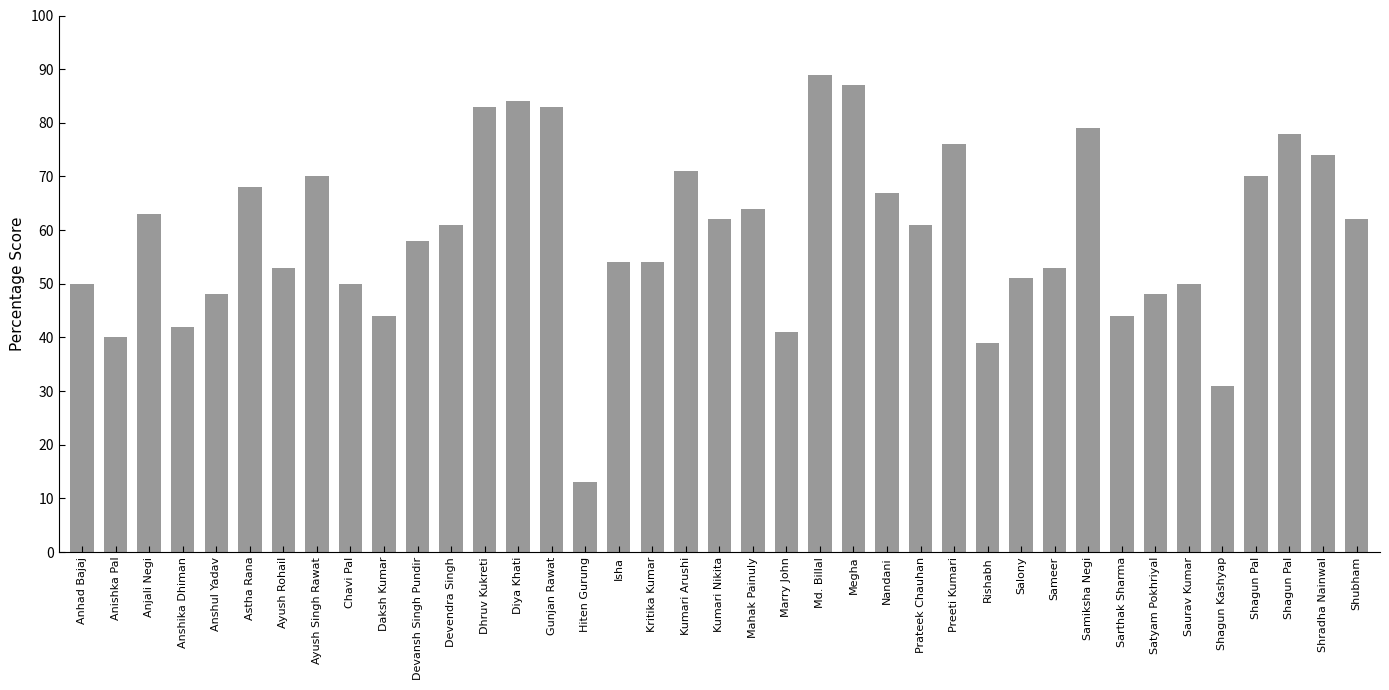

Is it true that the value at Isha is 13?

False